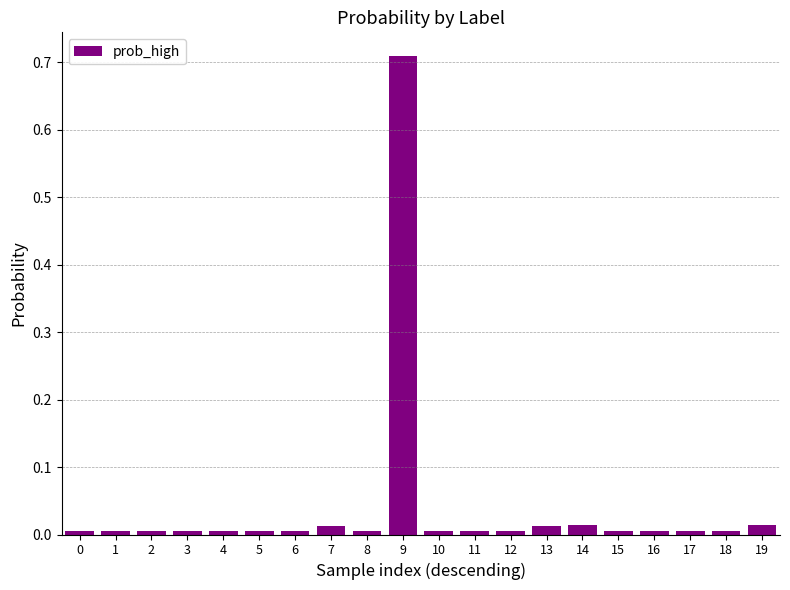

Between 7 and 11, which is larger?

7